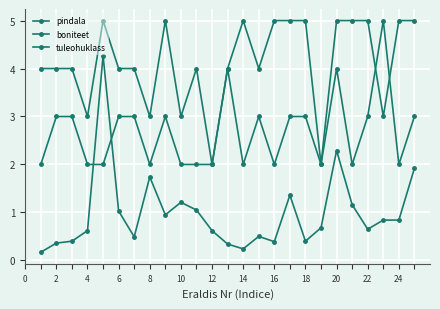

Does the chart have visible grid lines?

Yes